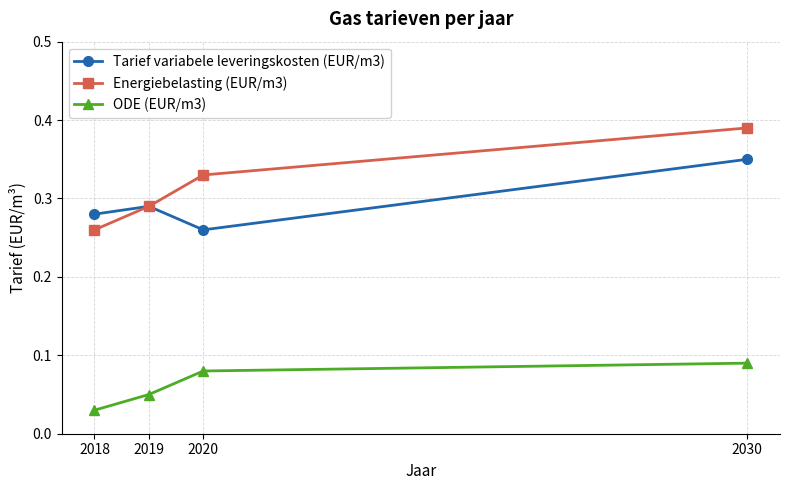

Count the Energiebelasting (EUR/m3) values in the range 0 to 1.

4